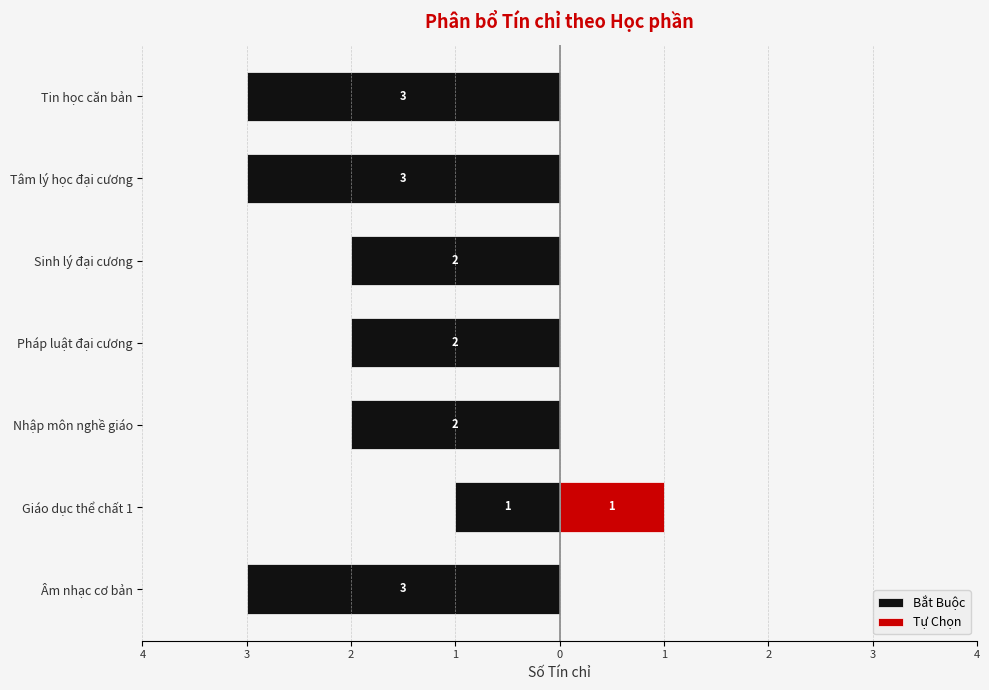

What is the label of the 6th bar from the right?

Giáo dục thể chất 1